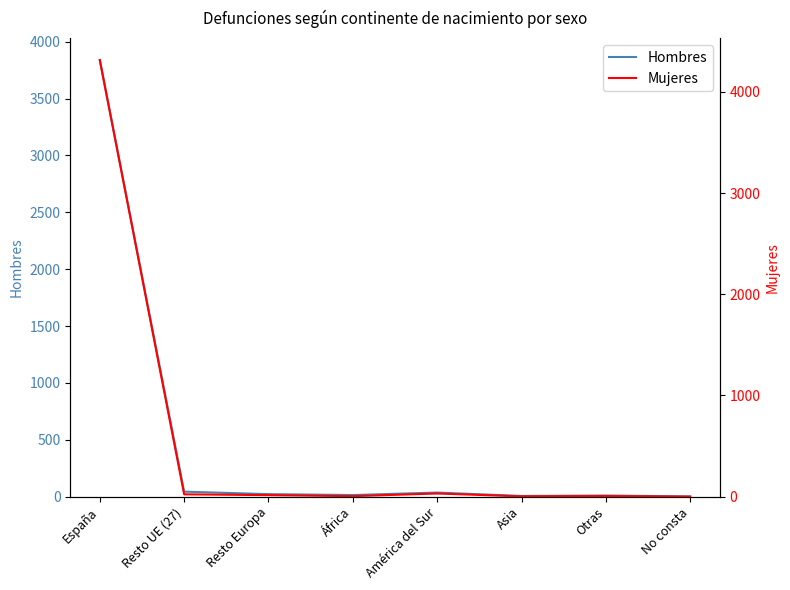

How many intersections are there between Hombres and Mujeres?

1